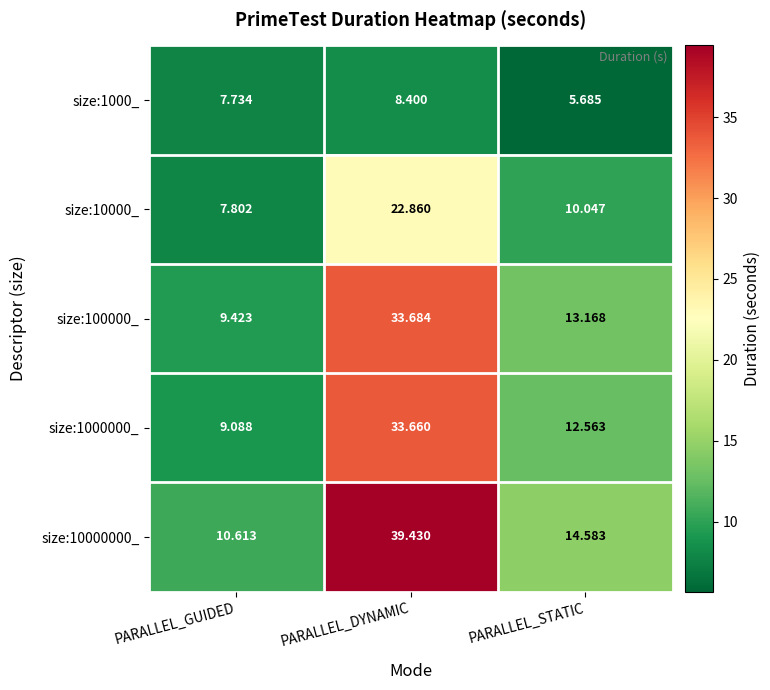

At which label does size:10000000_ reach its peak?

PARALLEL_DYNAMIC